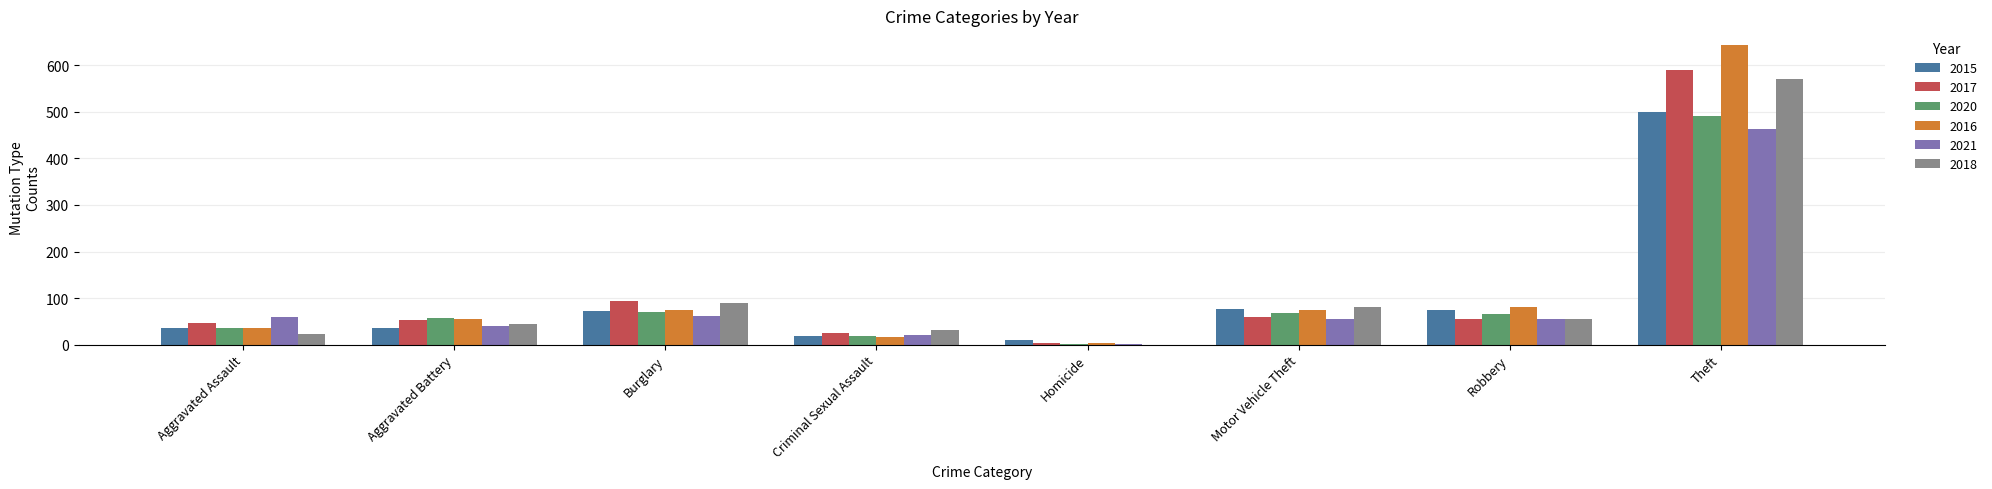

Which series changed the most between Aggravated Assault and Motor Vehicle Theft?

2018